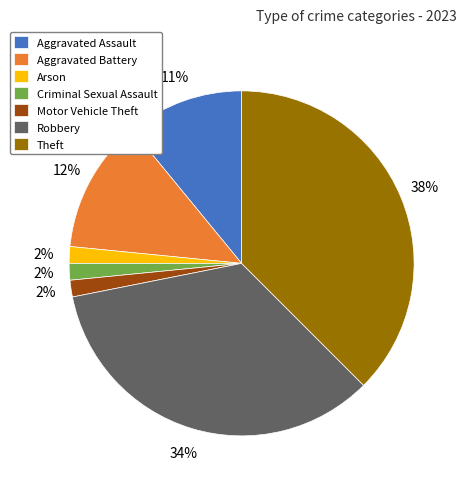

Does Aggravated Battery represent more than half of the total?

No